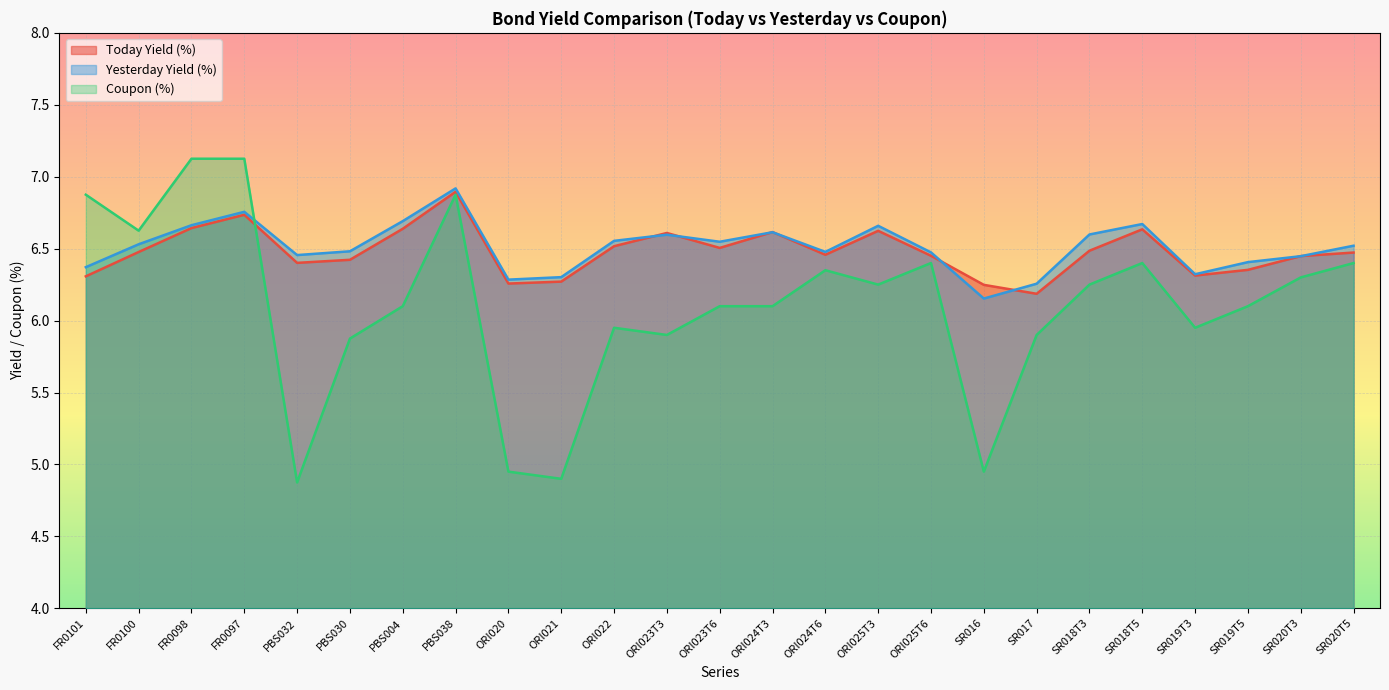

Rank the categories by Today Yield (%) value from highest to lowest.

PBS038, FR0097, FR0098, PBS004, SR018T5, ORI025T3, ORI024T3, ORI023T3, ORI022, ORI023T6, SR018T3, FR0100, SR020T5, ORI024T6, ORI025T6, SR020T3, PBS030, PBS032, SR019T5, SR019T3, FR0101, ORI021, ORI020, SR016, SR017